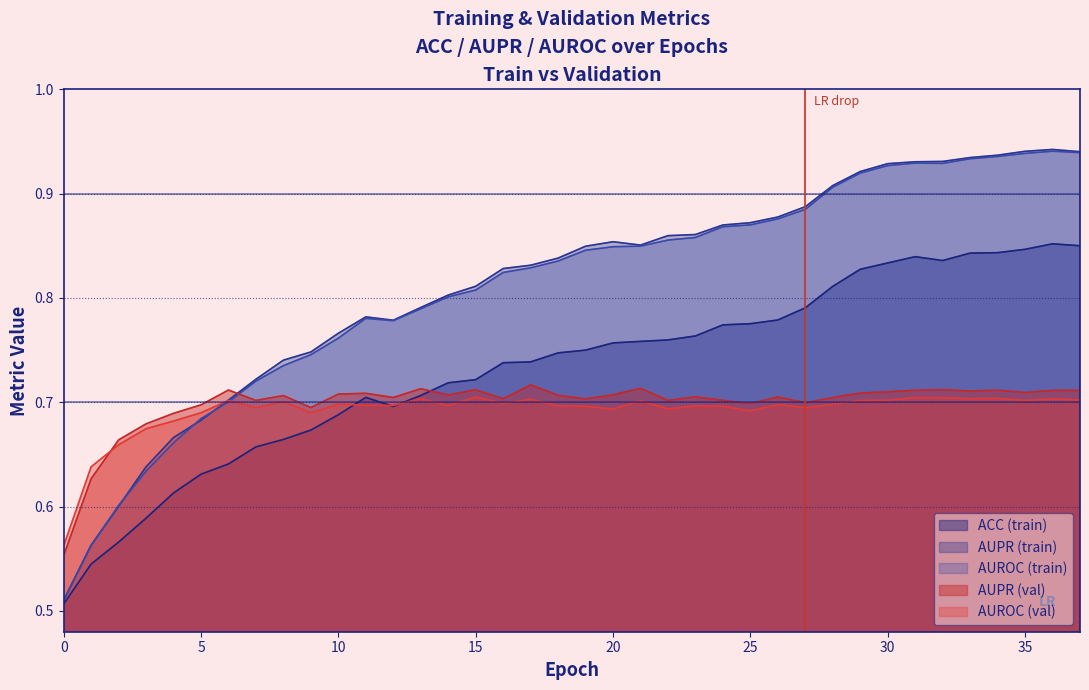

Which series changed the most between 11 and 18?

AUPR